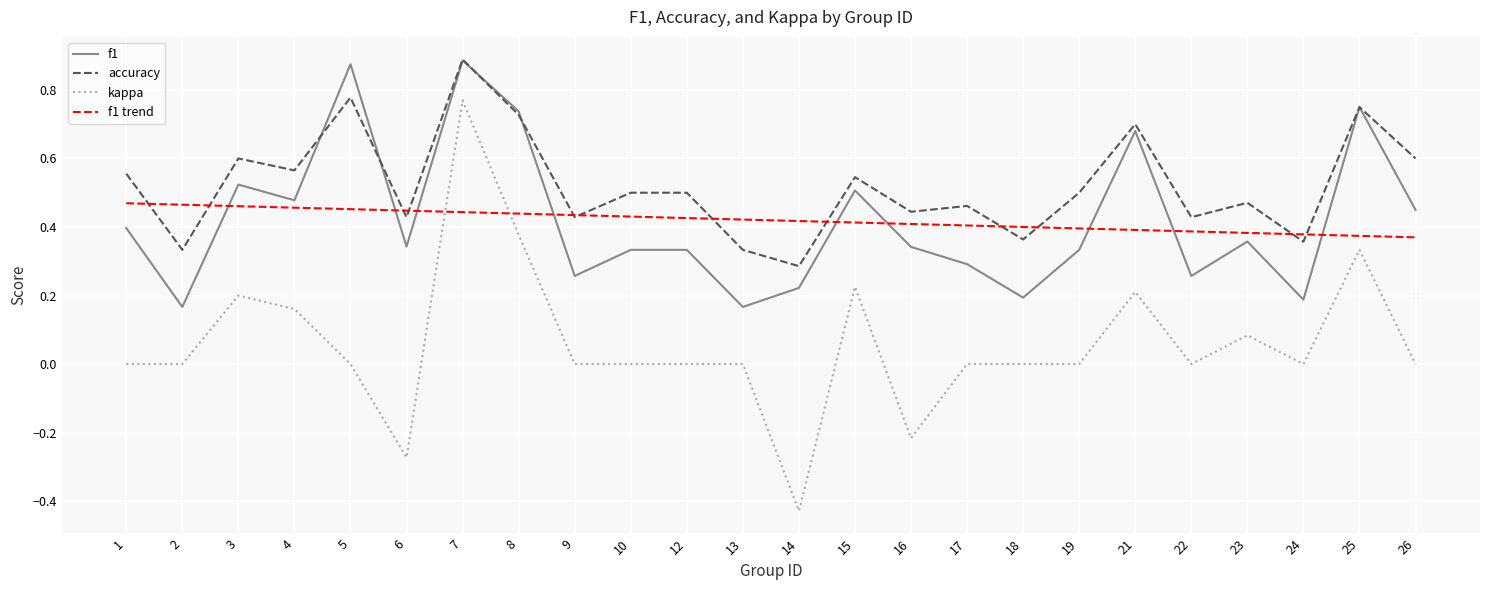

Rank the series at 14 from highest to lowest value.

f1 trend, accuracy, f1, kappa